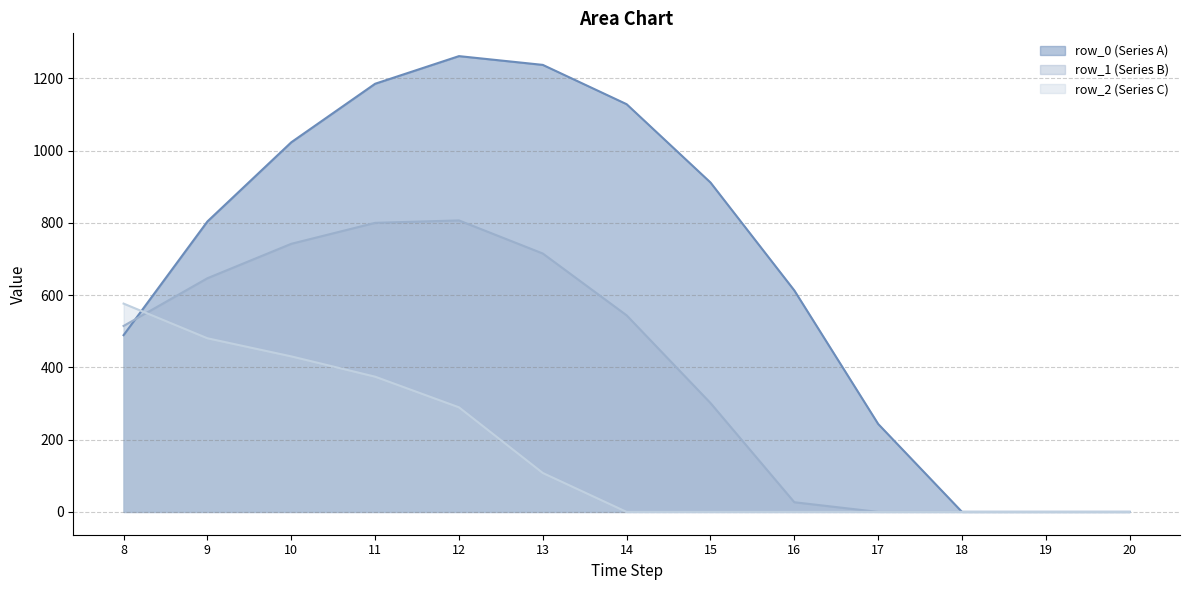

List the series in order of their peak value, highest first.

row_0, row_1, row_2